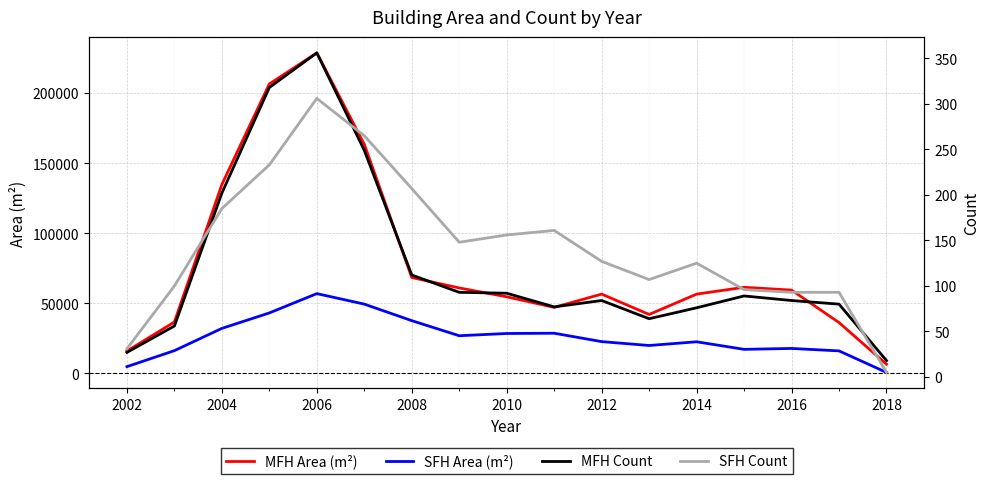

What is the lowest value of the MFH Count series?

18.0